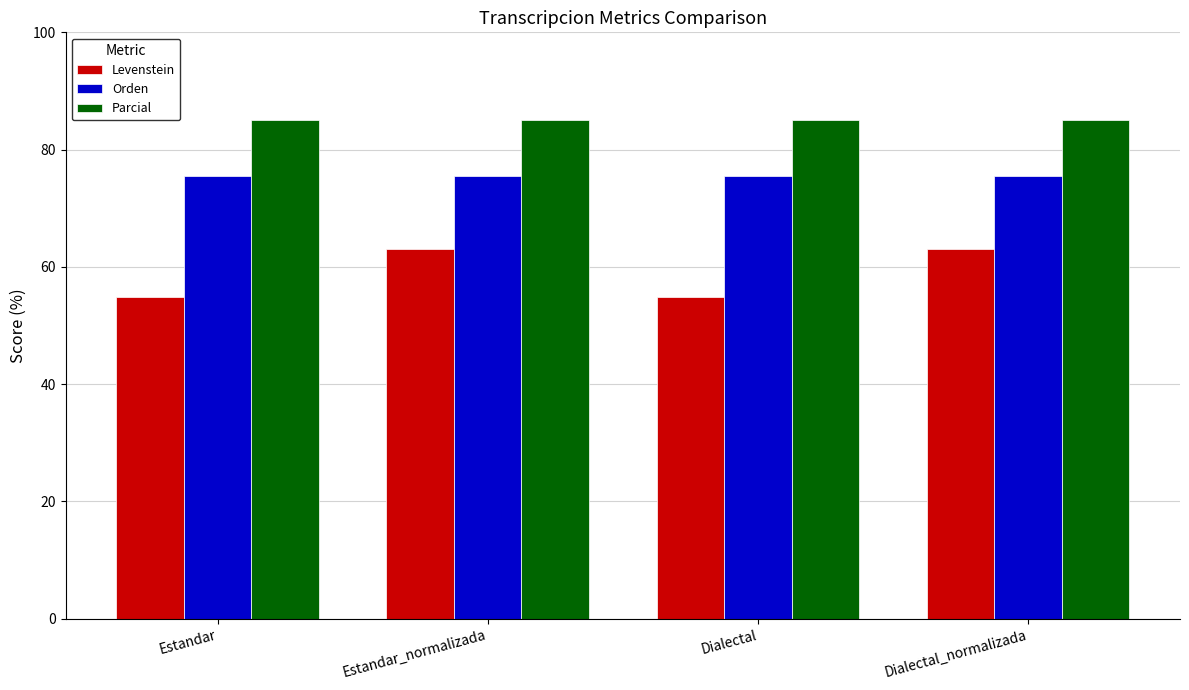

What is the spread (max minus min) of values at Estandar?

30.2